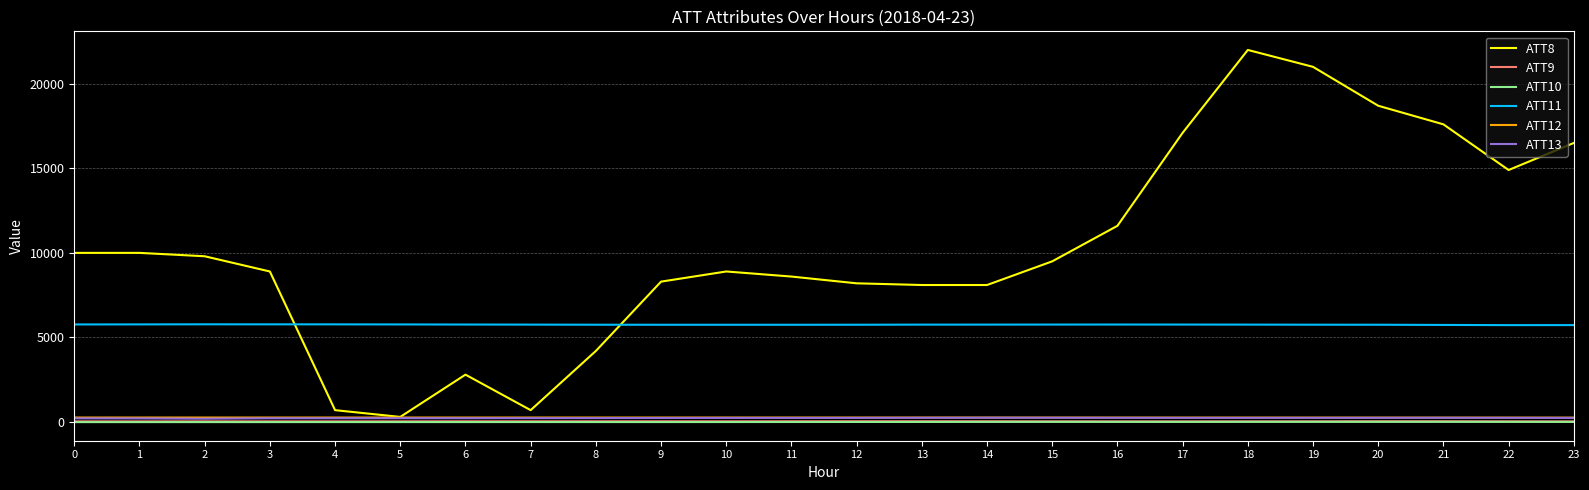

True or false: ATT13 and ATT11 cross at least once.

False